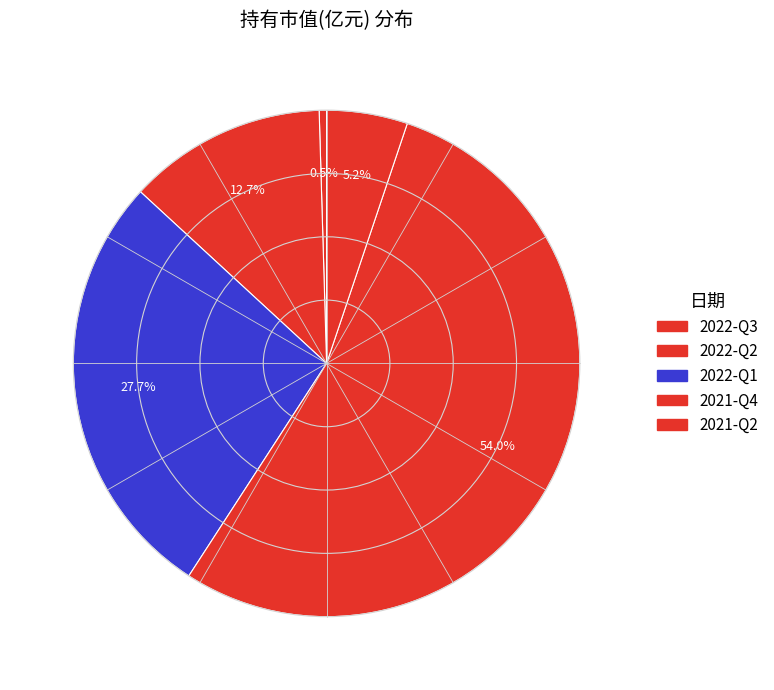

How many segments does this pie chart have?

5